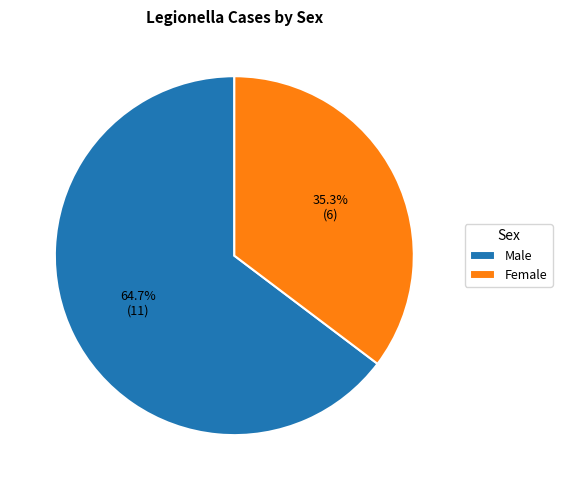

What is the smallest slice in the pie chart?

Female